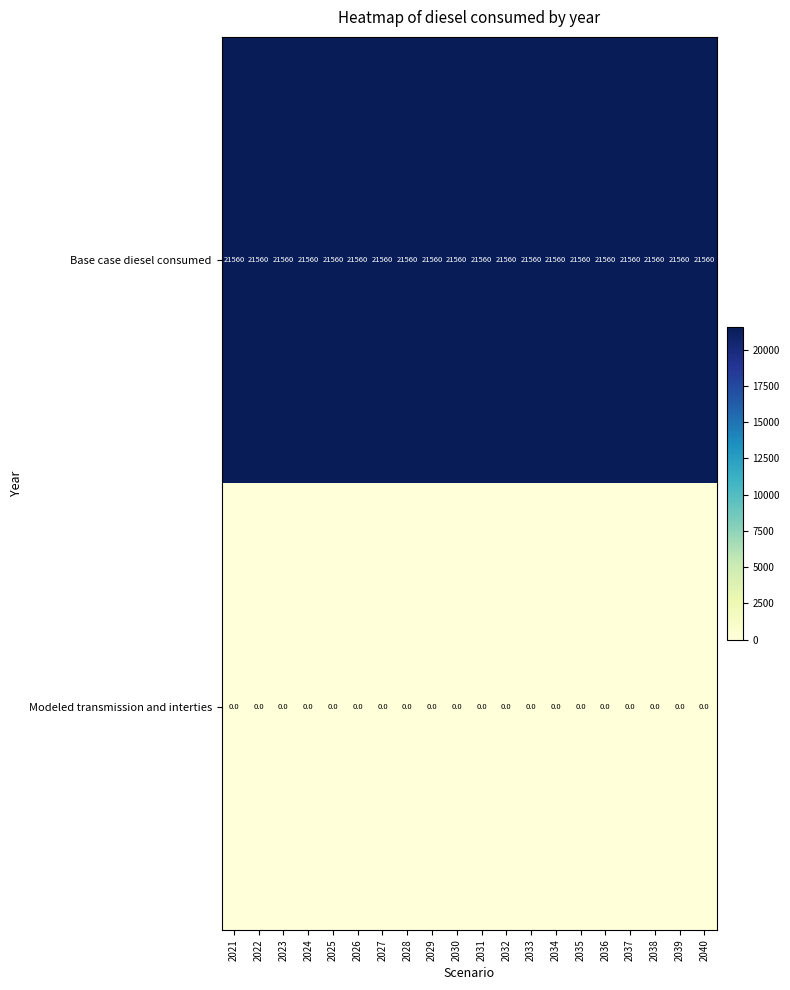

What is the total value across all series at 2025?

21560